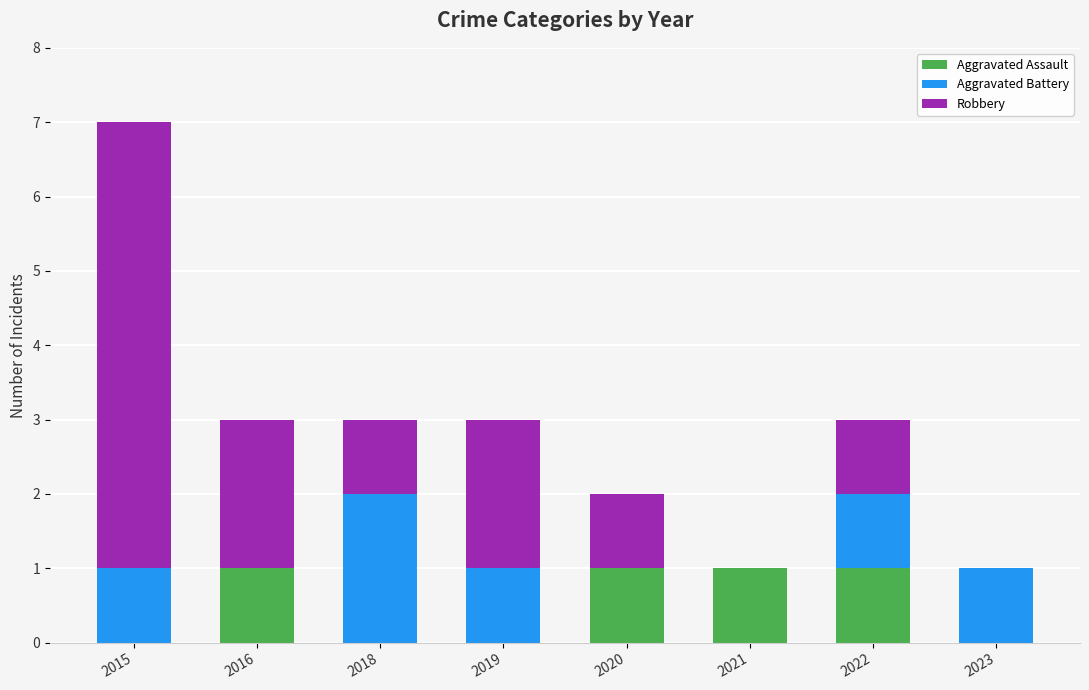

Reading left to right, what are the values for Aggravated Assault?

2015=0	2016=1	2018=0	2019=0	2020=1	2021=1	2022=1	2023=0